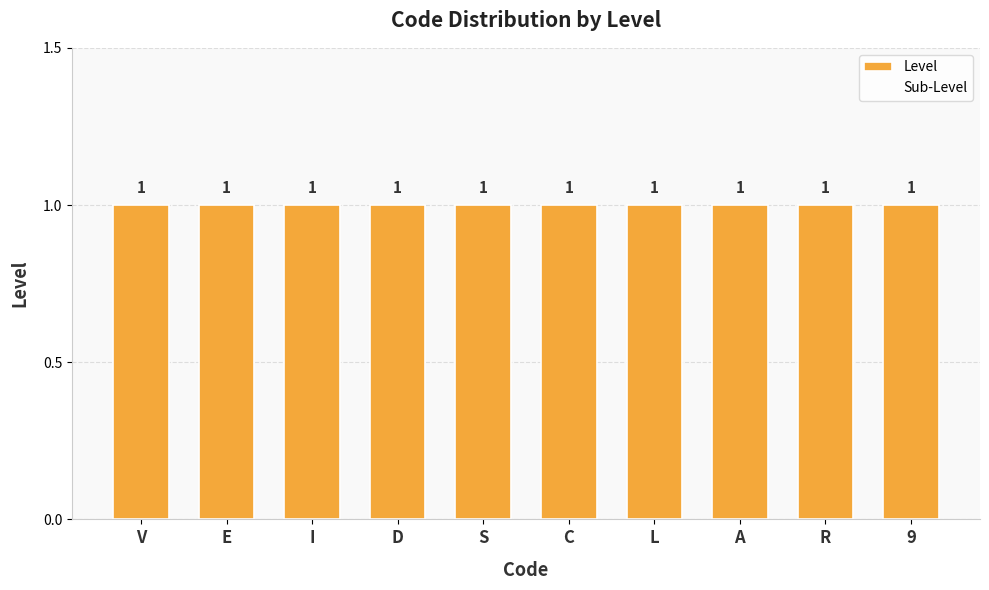

Is the value of Sub-Level at R greater than the value of Level at S?

No